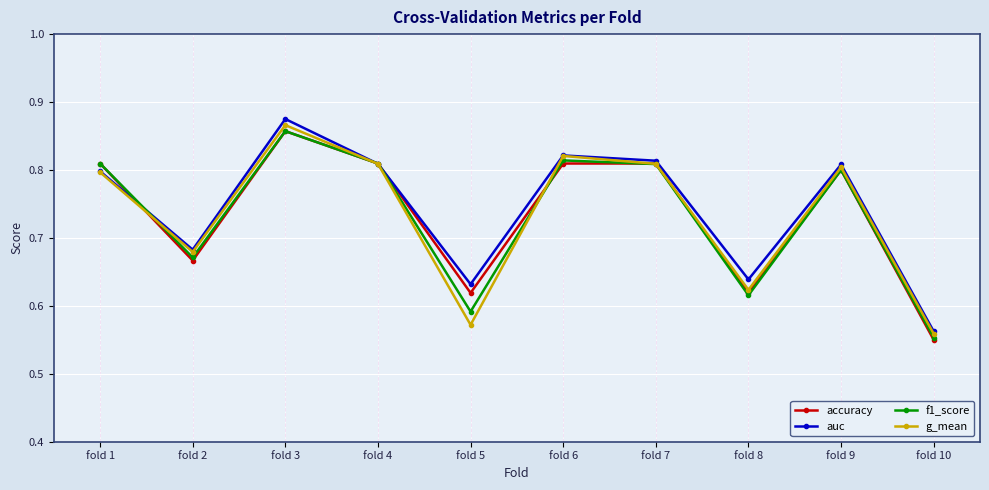

True or false: g_mean has more than 1 points higher than both neighbors.

True